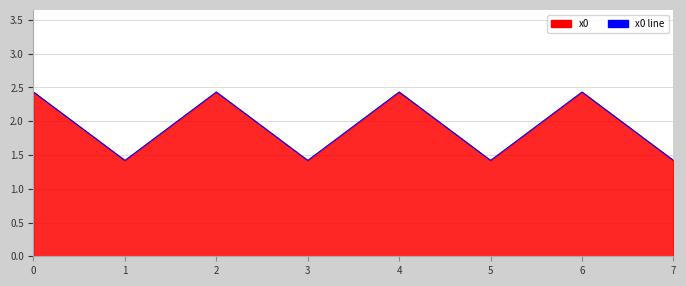

Does the chart have visible grid lines?

Yes